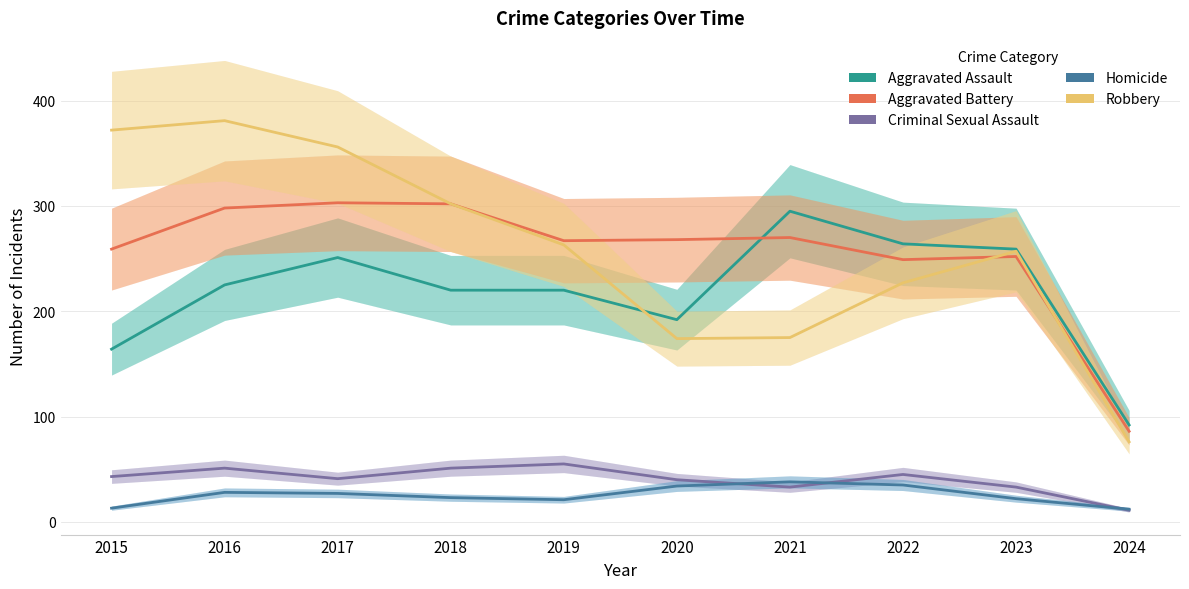

The Aggravated Battery series shows 298 at 2016. True or false?

True